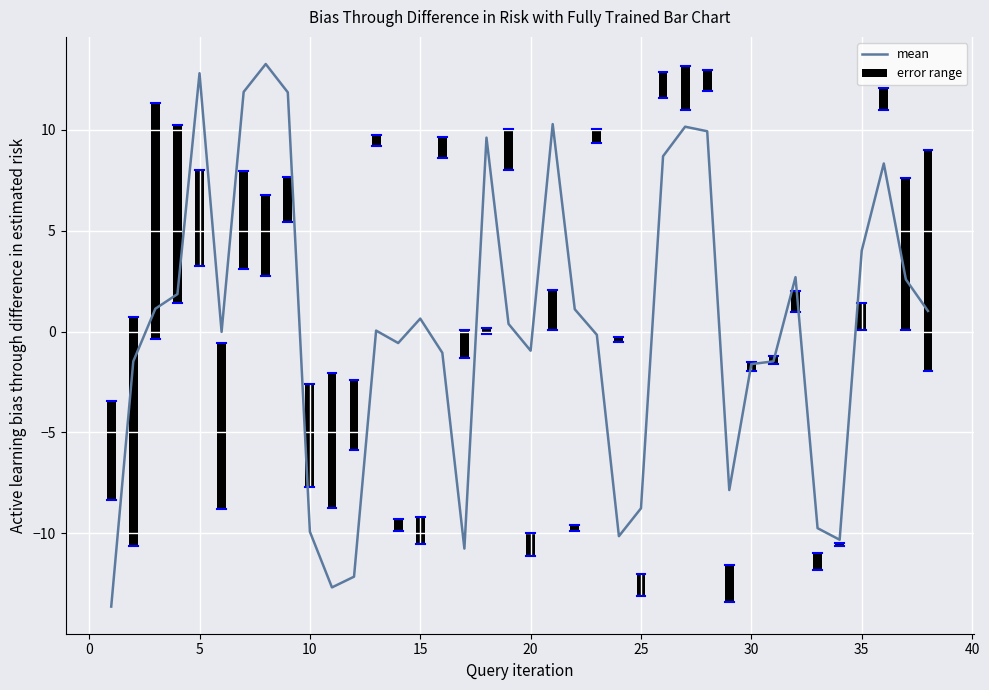

What is the difference between the maximum and minimum values in the mean series?

26.9